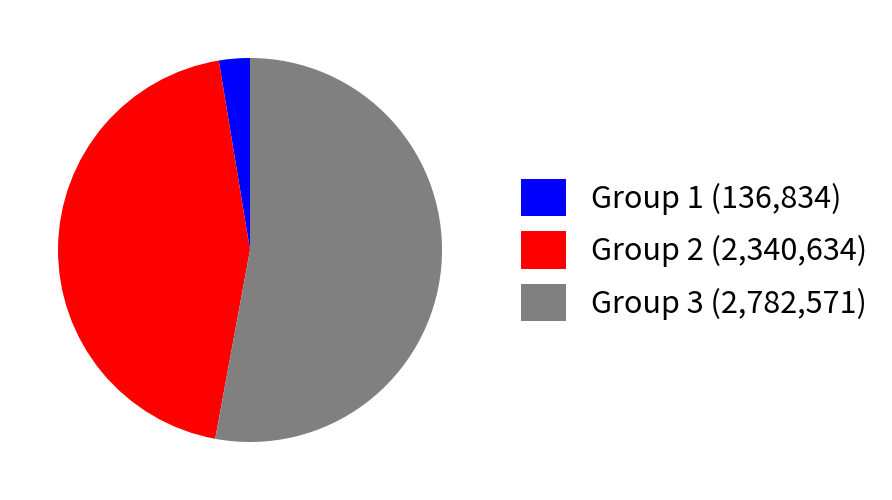

Between Group 1 (136,834) and Group 2 (2,340,634), which is larger?

Group 2 (2,340,634)